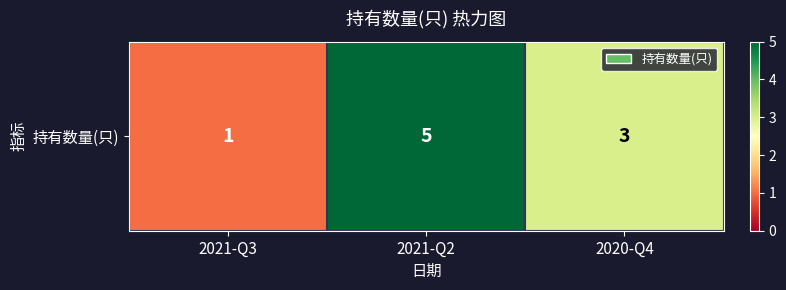

List the labels in order of value, largest first.

2021-Q2, 2020-Q4, 2021-Q3